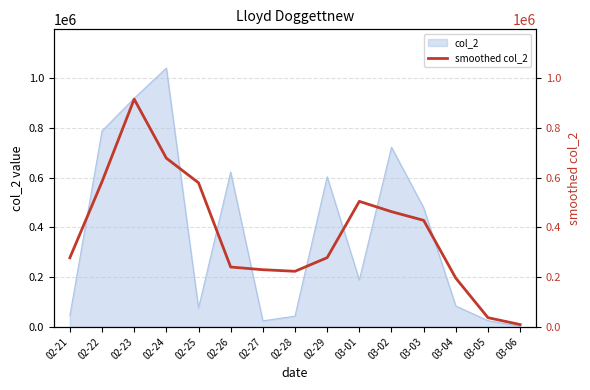

Which has a higher value, 02-28 or 03-03?

03-03